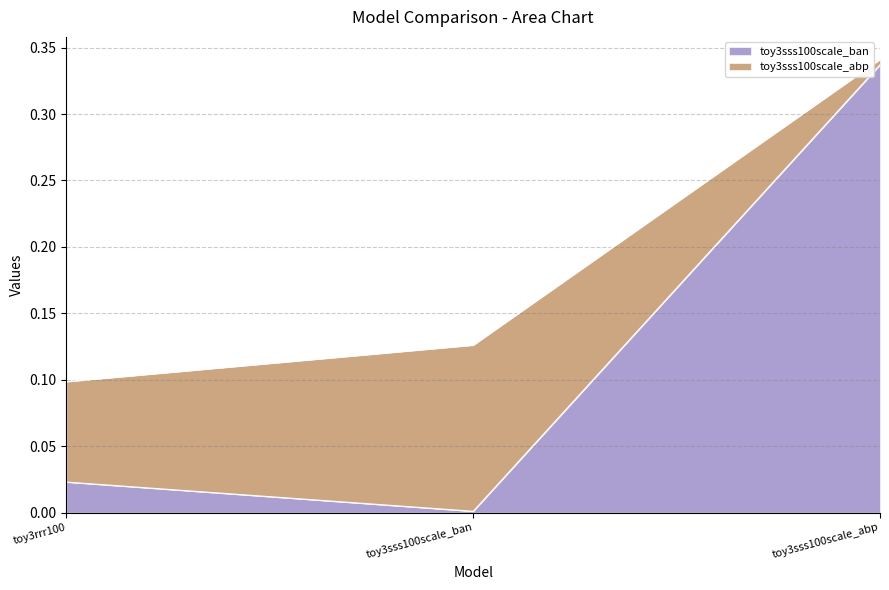

How many categories are shown in the chart?

3